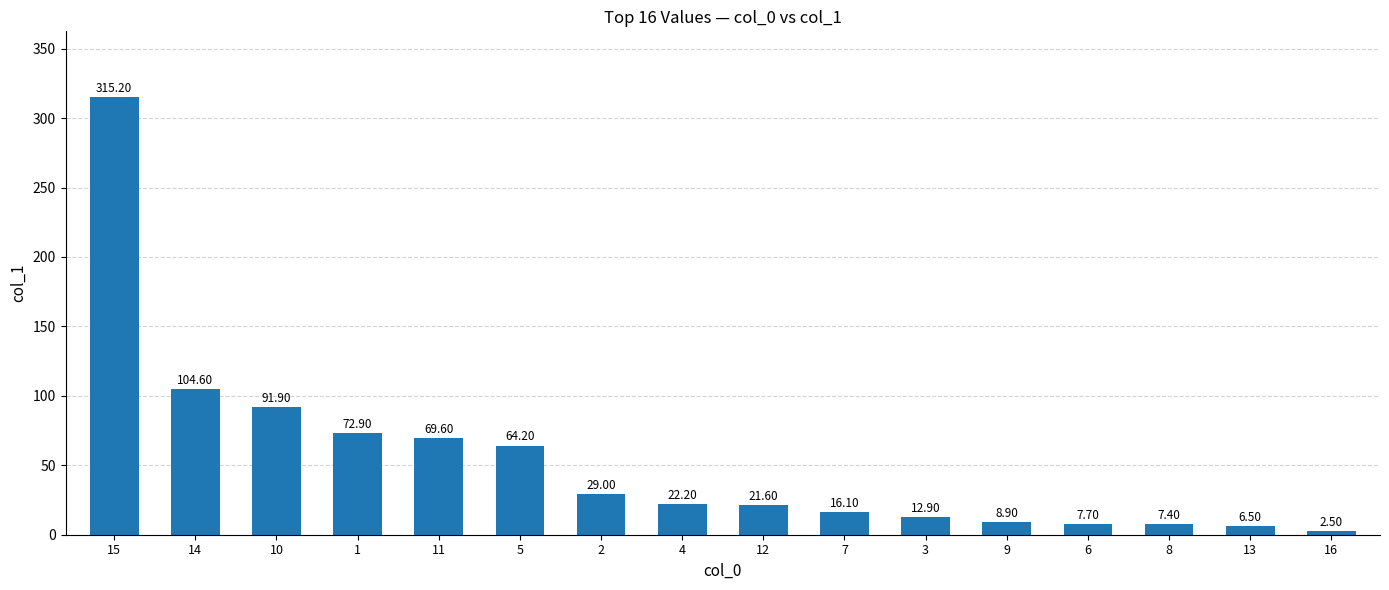

List the labels in order of value, smallest first.

16, 13, 8, 6, 9, 3, 7, 12, 4, 2, 5, 11, 1, 10, 14, 15